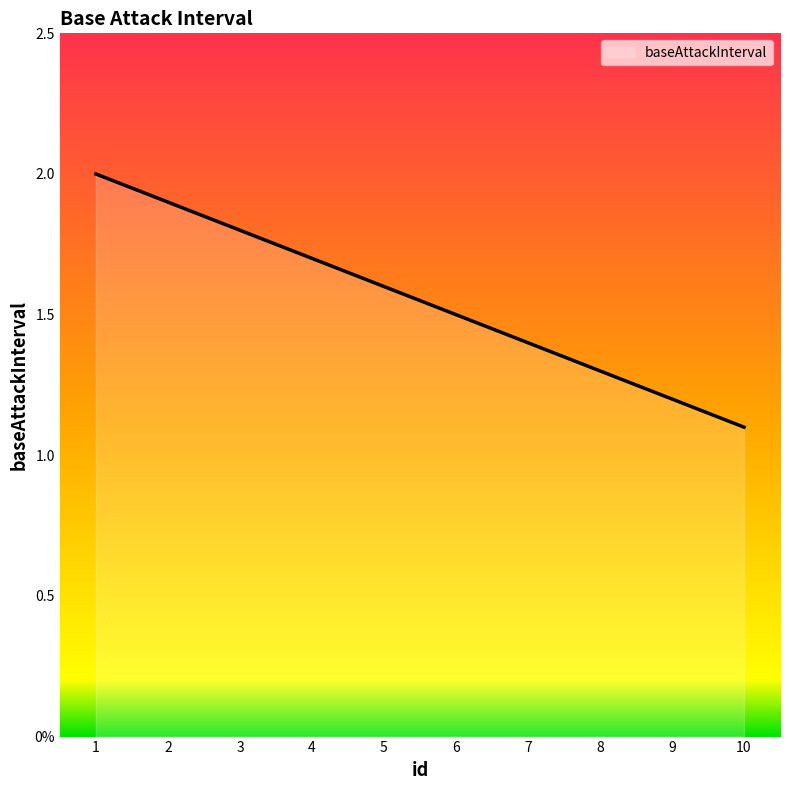

The chart shows a value of 1.3 at 8. True or false?

True